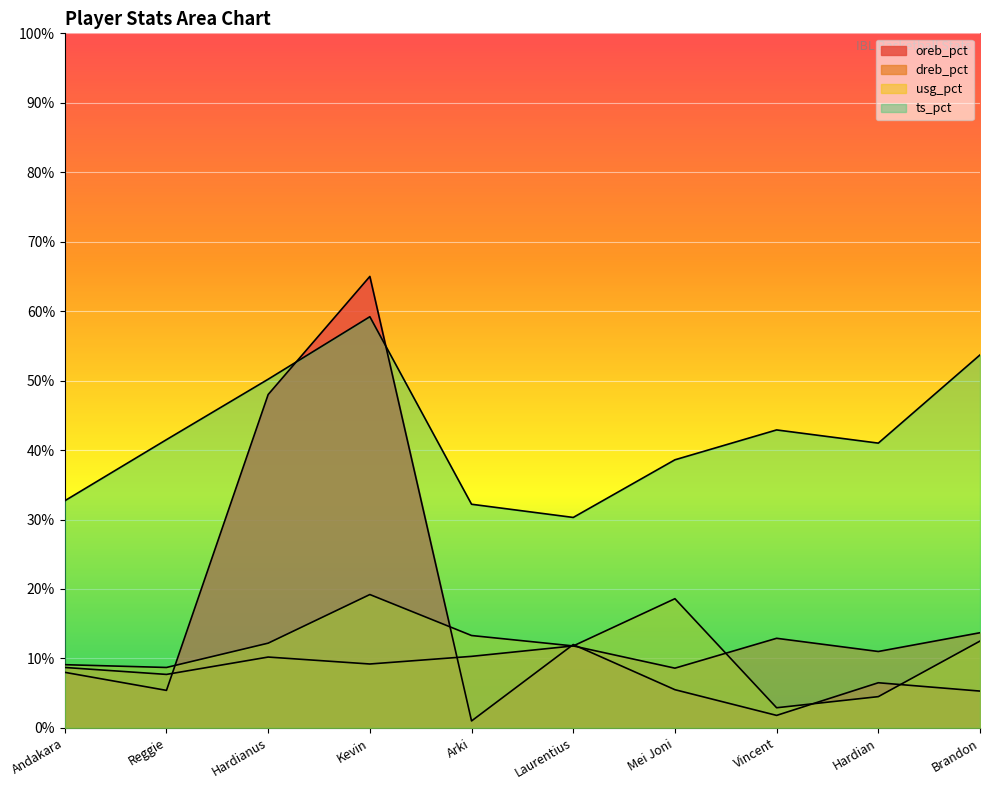

Which series has the largest total across all categories?

ts_pct